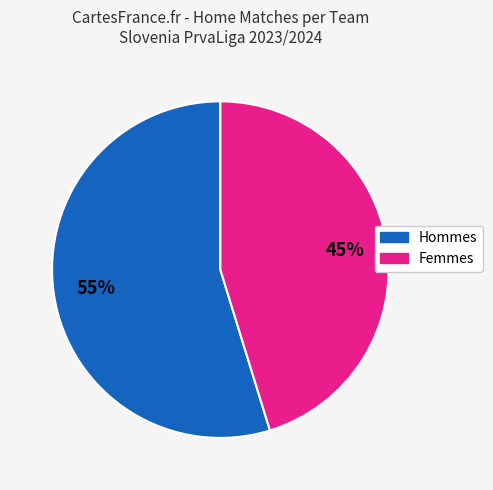

Does any single category account for the majority?

Yes